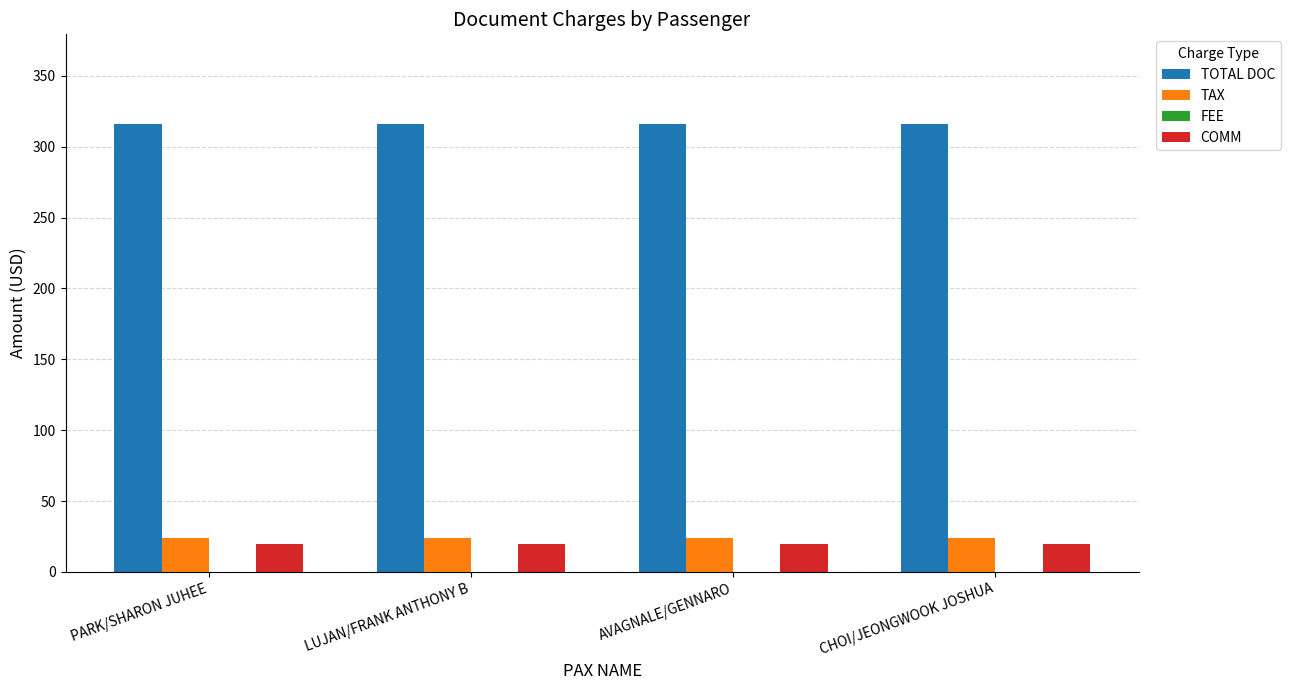

At how many categories does at least one series exceed 83?

4